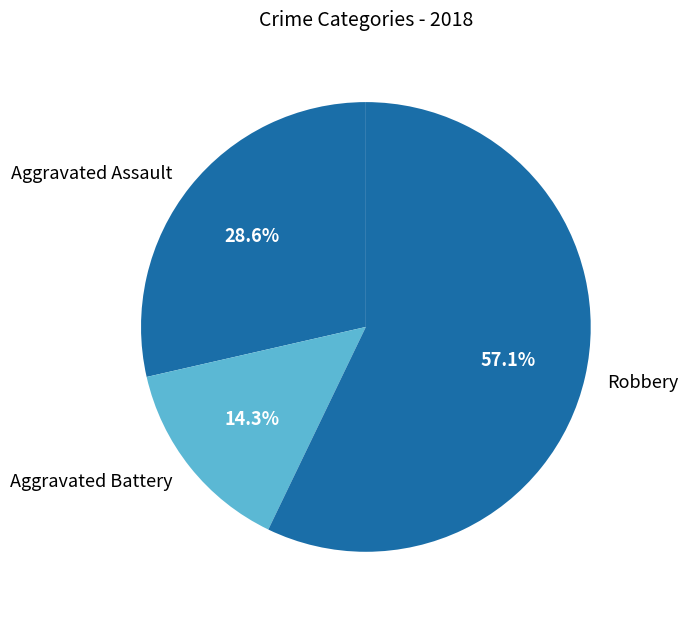

Count the number of slices in the pie.

3